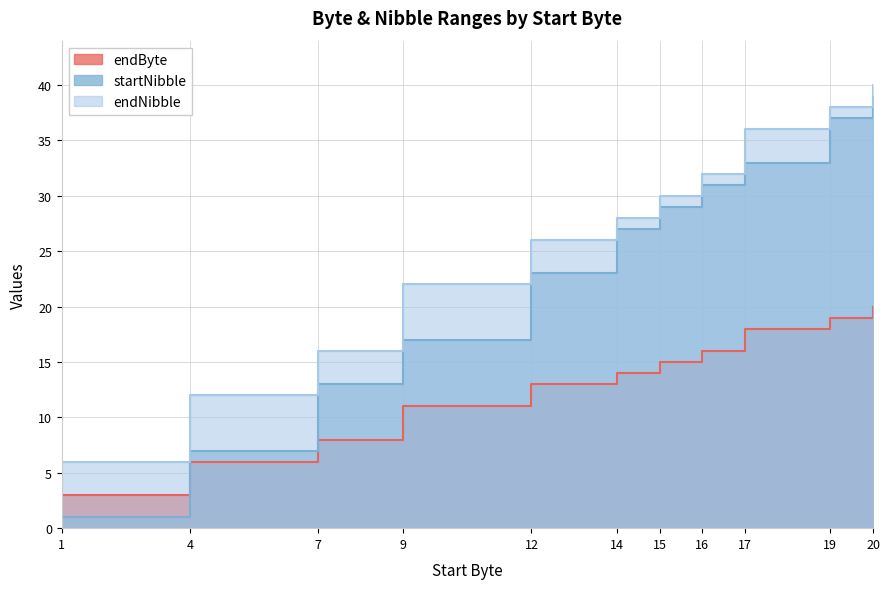

Which label corresponds to the smallest value in the chart?

1